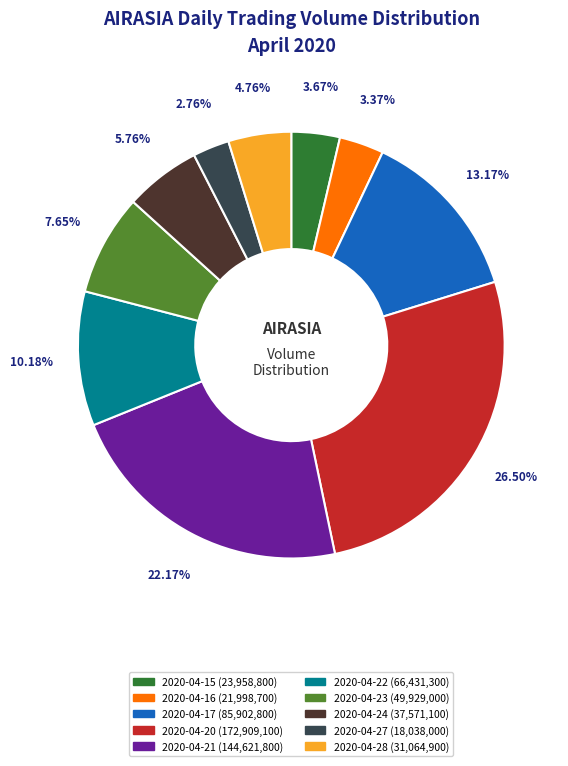

To the nearest percent, what is the difference between the largest and smallest slice percentages?

24%